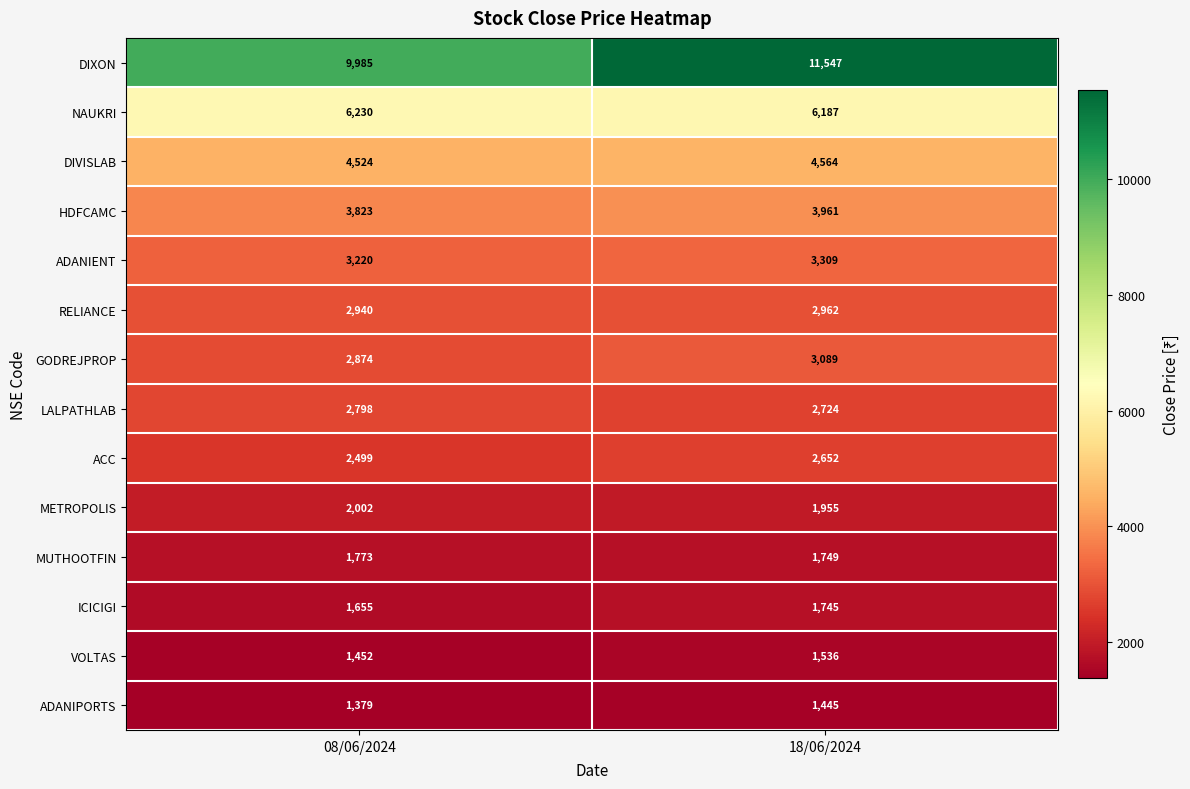

Is it true that ACC equals 1489 at 18/06/2024?

False